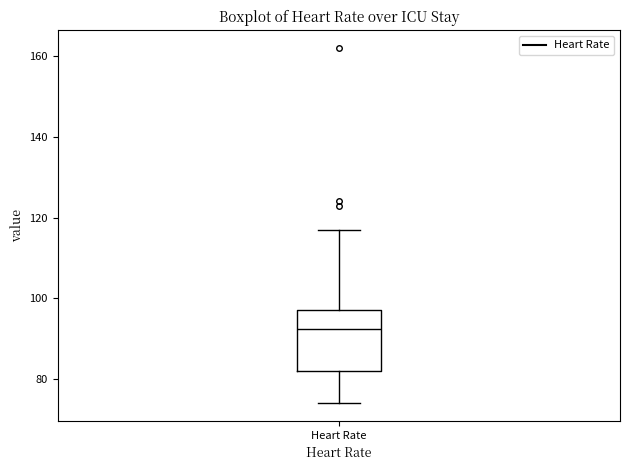

Read this box plot against the y-axis: the position of the median line, the range covered by the box, and the ends of both whiskers. The values are not printed on the chart, so give them approximately, as read against the axis.

median 92, box 82 to 98, whiskers 74 to 118